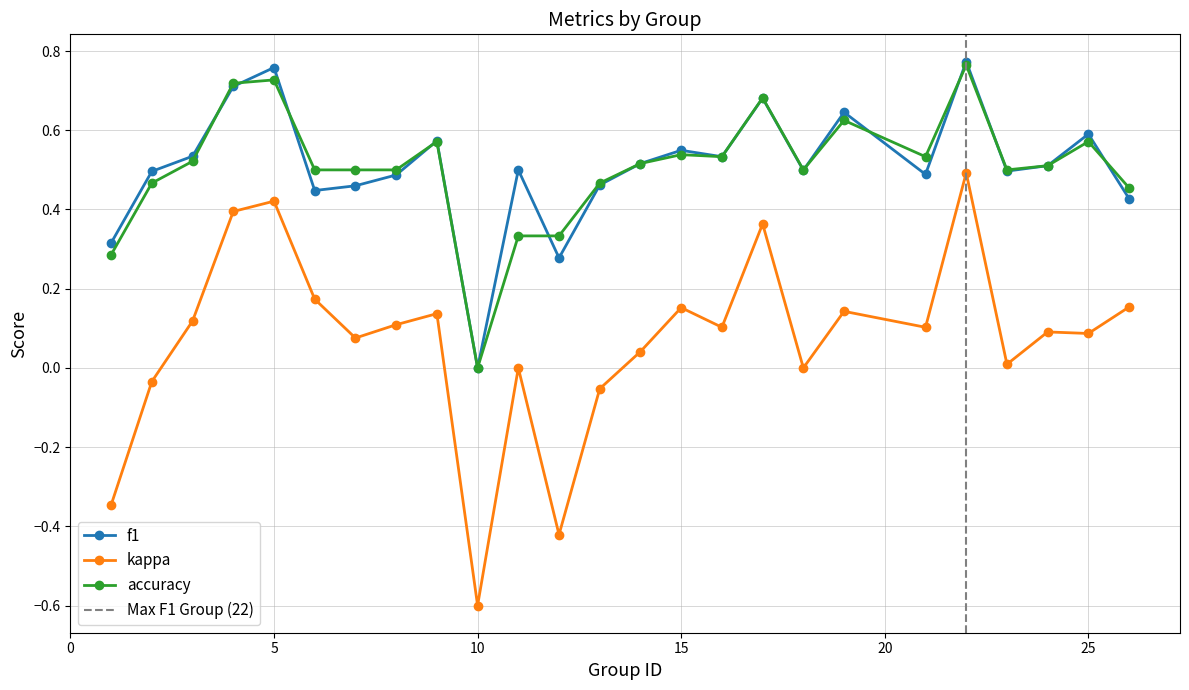

Which series changed the most between 4 and 26?

f1